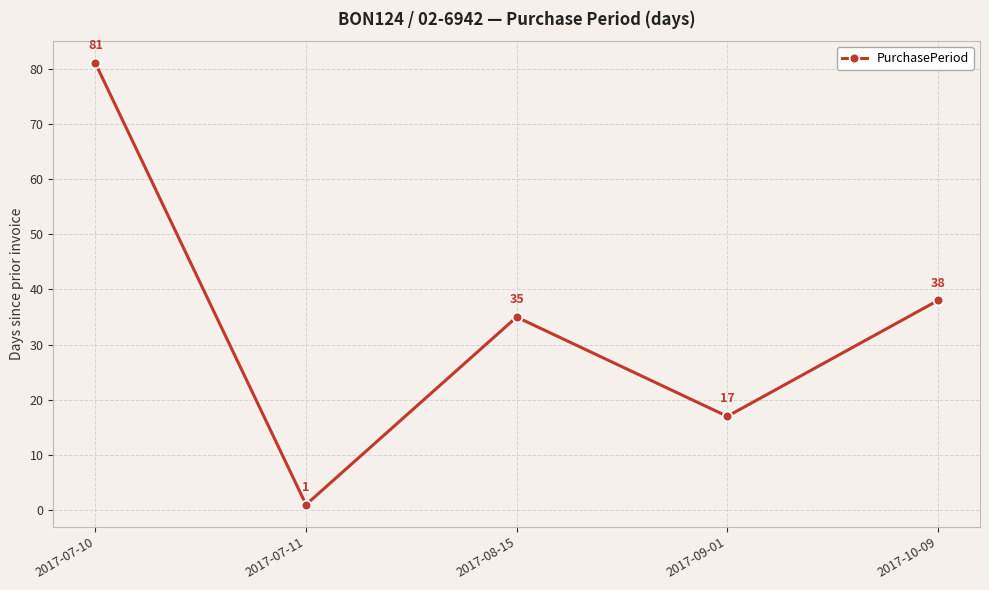

What is the sum of all values?

172